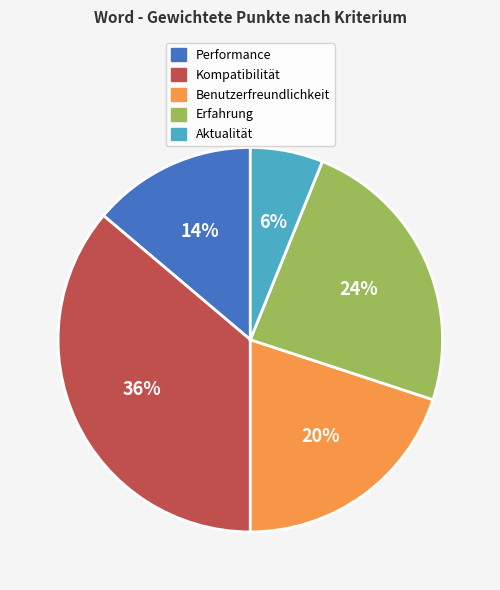

To the nearest percent, what portion does Erfahrung represent?

24%